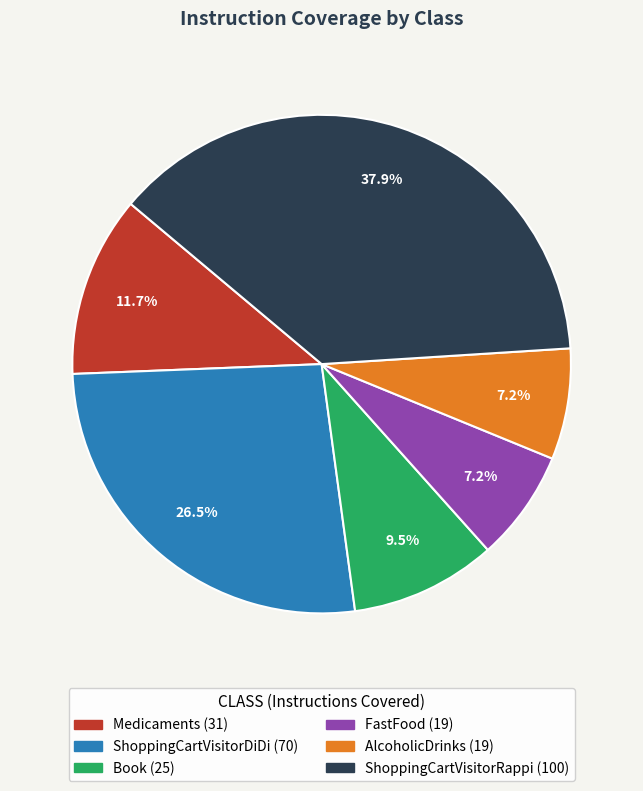

Does ShoppingCartVisitorDiDi represent more than half of the total?

No